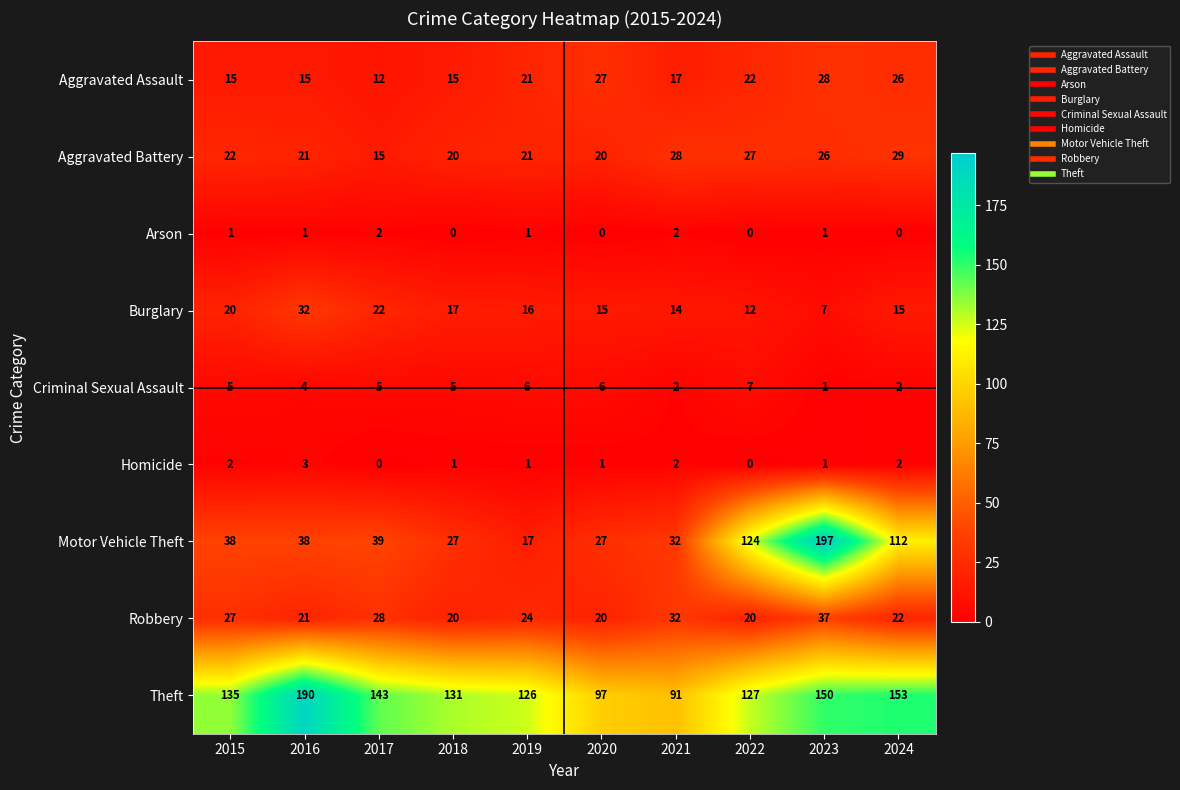

What is the difference between the second highest and minimum values in the Motor Vehicle Theft series?

107